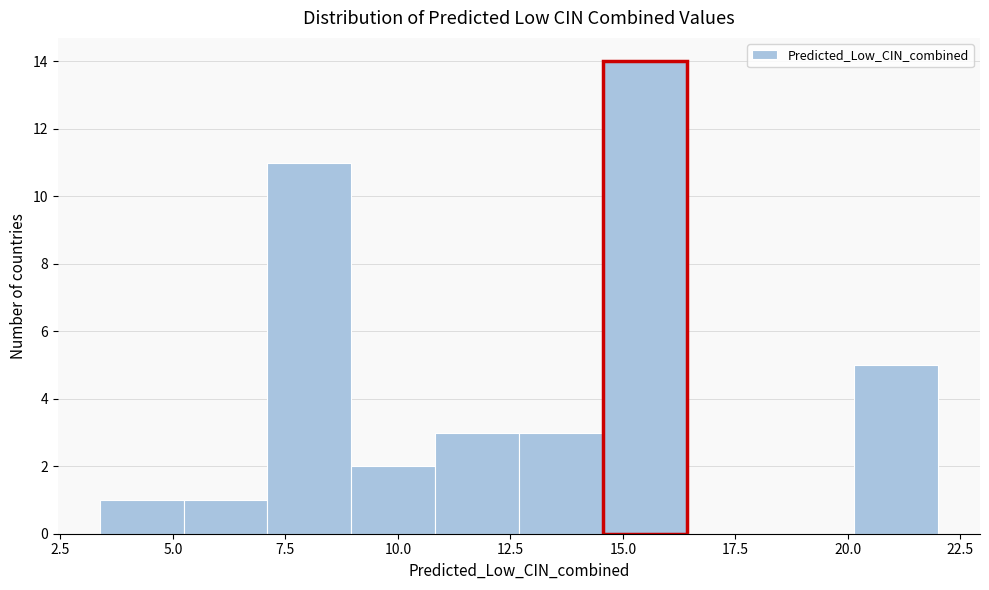

Around what value on the x-axis is the tallest bar? Give the approximate position of its centre, as read against the axis.

15.5